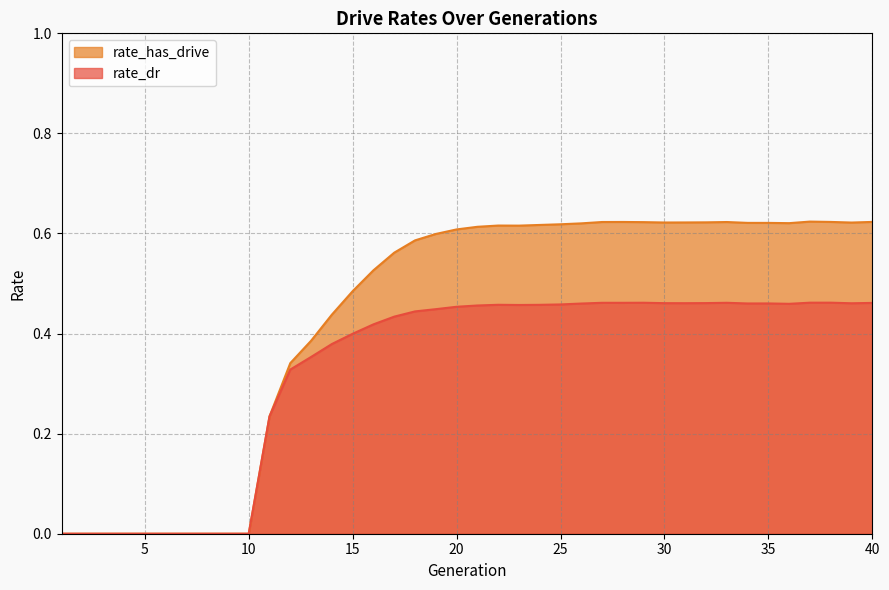

How many interior local peaks does the rate_has_drive series have?

4